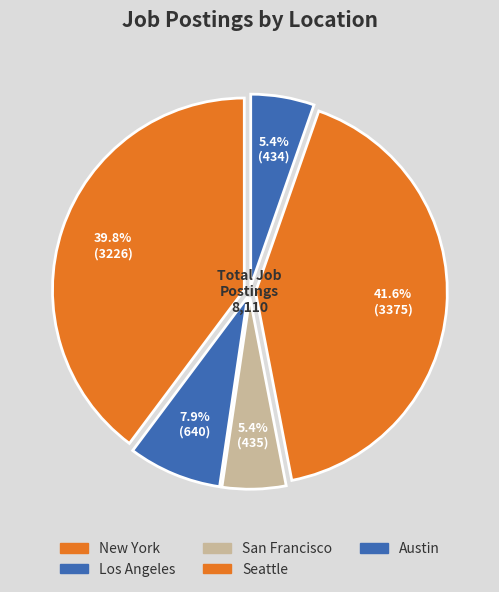

Which category has the biggest portion of the pie?

Seattle